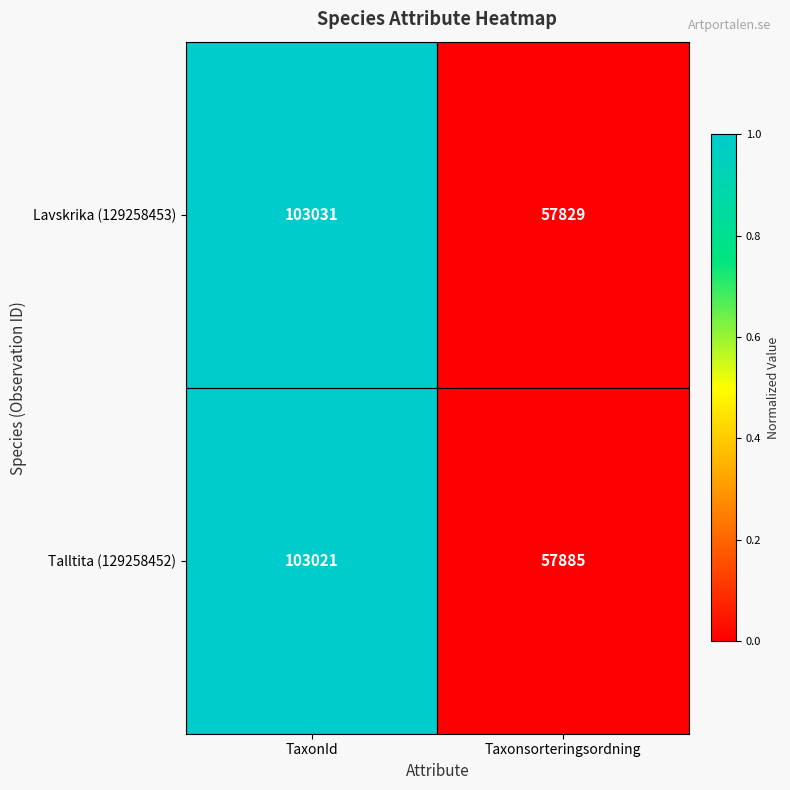

At which category is the sum across all series the highest?

TaxonId